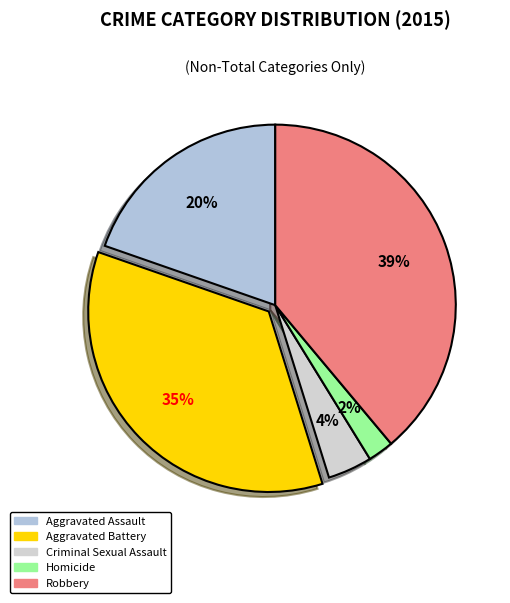

To the nearest percent, what is the difference between the Aggravated Assault and Robbery slice percentages?

19%